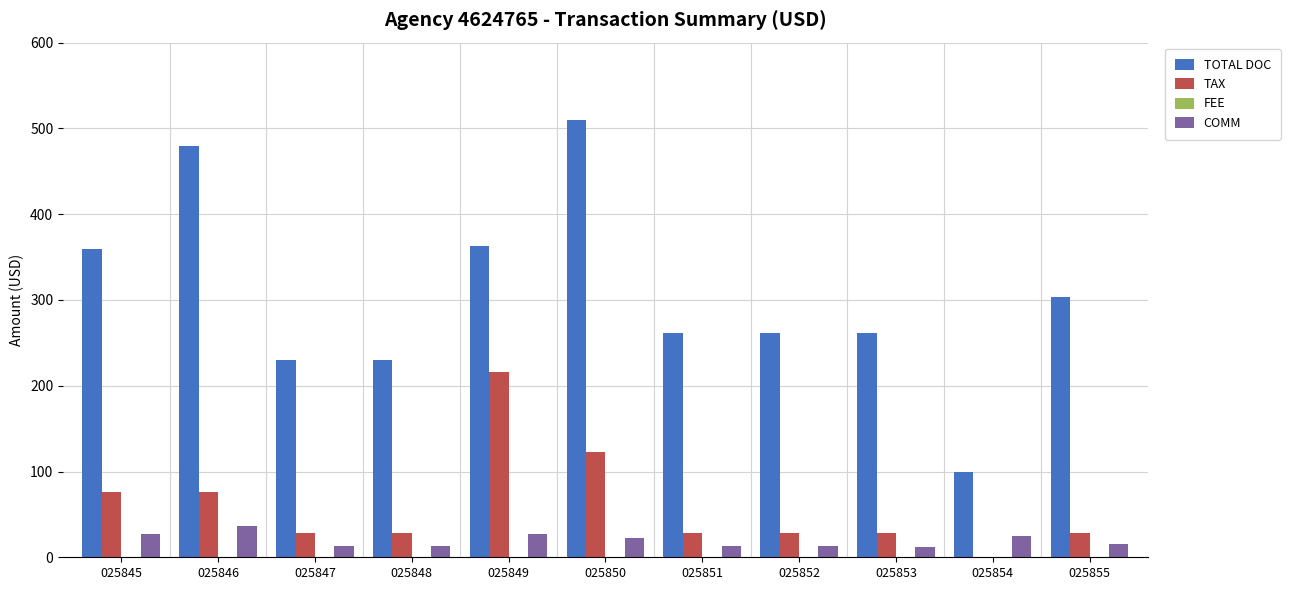

Is the value of TOTAL DOC at 025851 greater than the value of COMM at 025845?

Yes